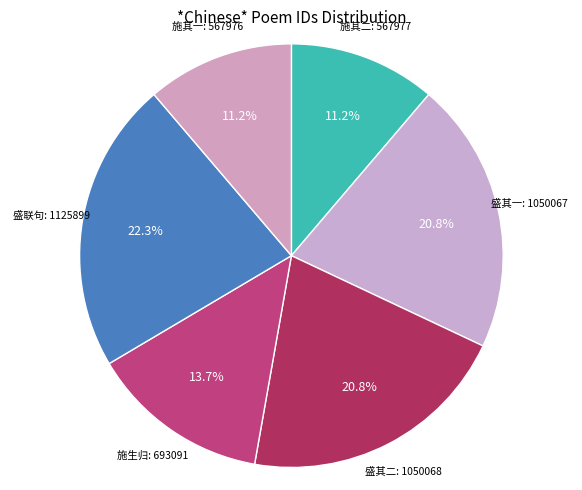

Rank the categories by value from highest to lowest.

盛仲举秀才归自九华极谈胜赏亟取李白九华联句原韵作二首志之, 盛仲举秀才归自九华极谈胜赏亟取李白九华联句原韵作二首志之 其二, 盛仲举秀才归自九华极谈胜赏亟取李白九华联句原韵作二首志之 其一, 施生归自九江赋赠, 施生归自九江赋赠 其二, 施生归自九江赋赠 其一